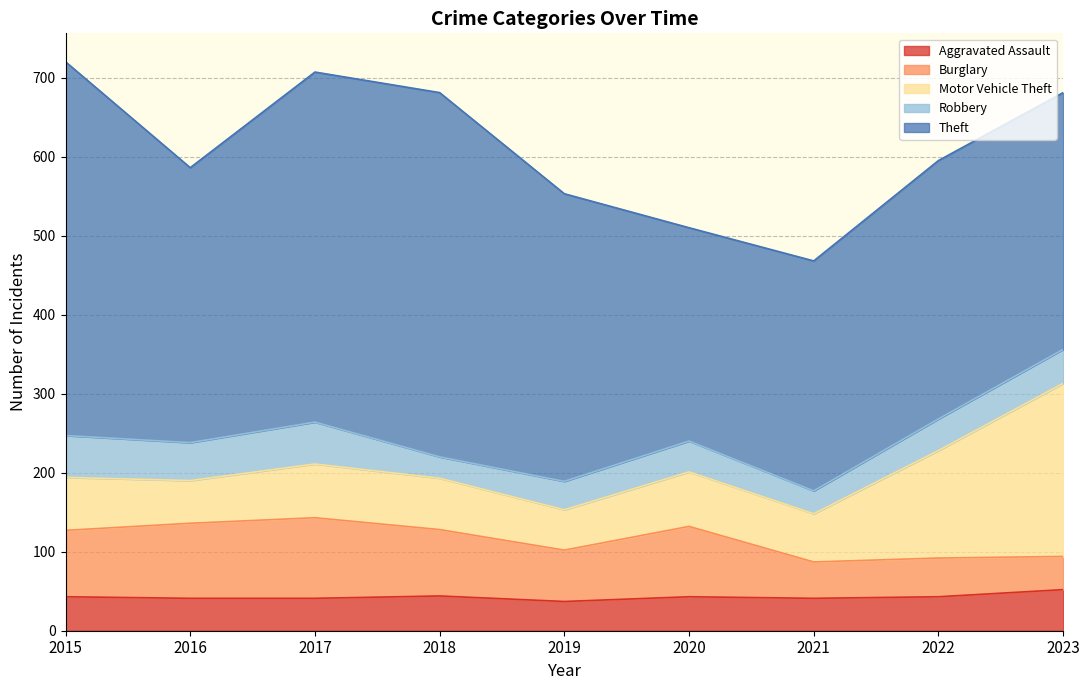

What is the sum of all Burglary values?

656